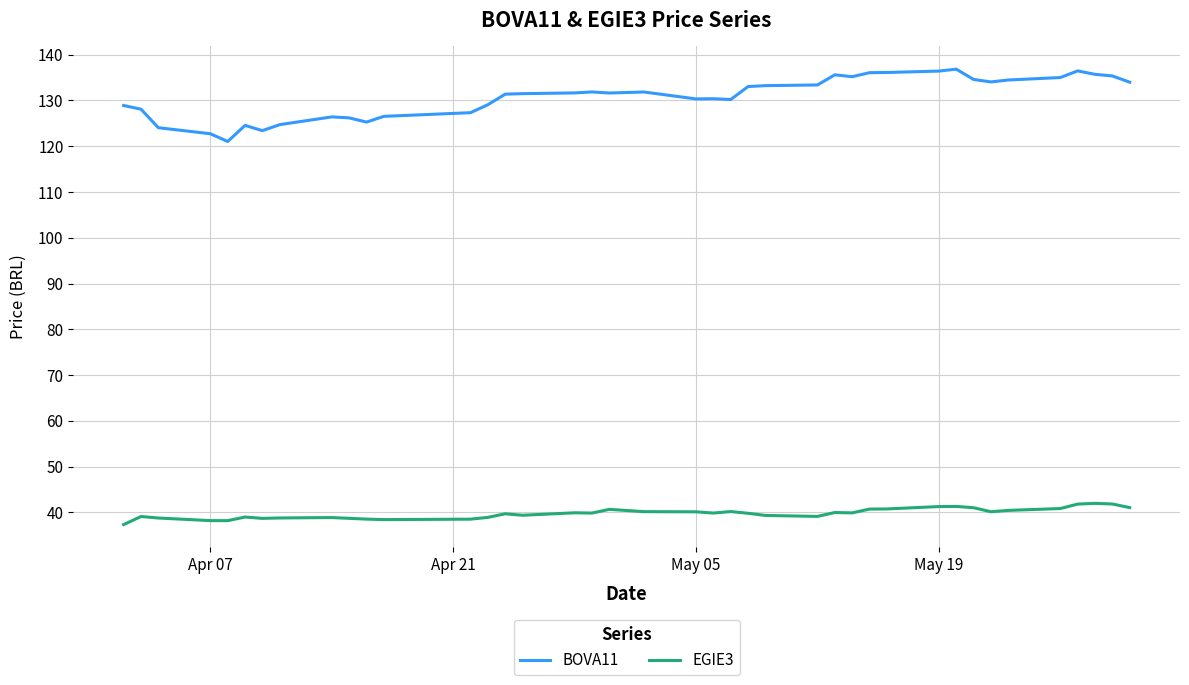

Rank the series by their average value, from lowest to highest.

EGIE3, BOVA11